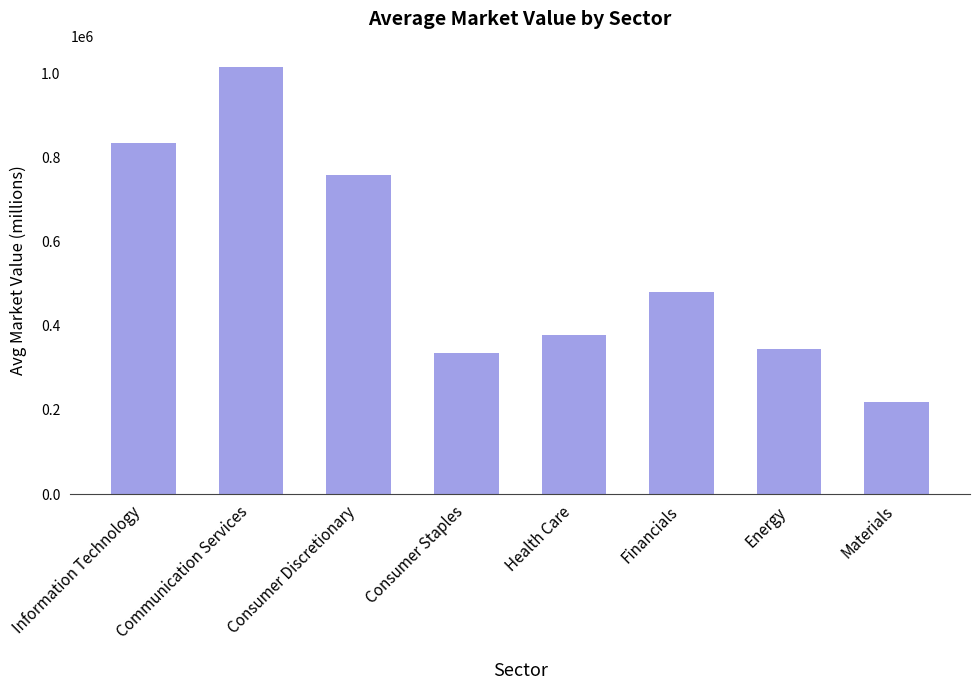

How many data points are less than 481183?

4